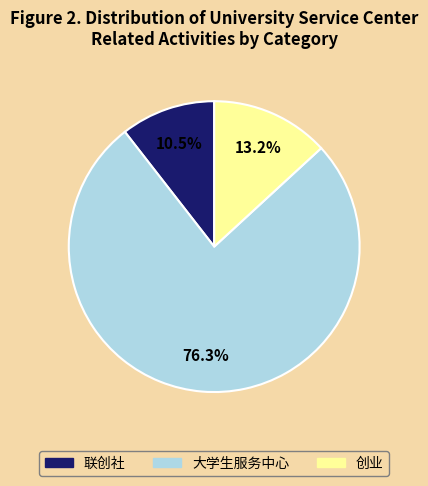

Which has a higher value, 创业 or 大学生服务中心?

大学生服务中心